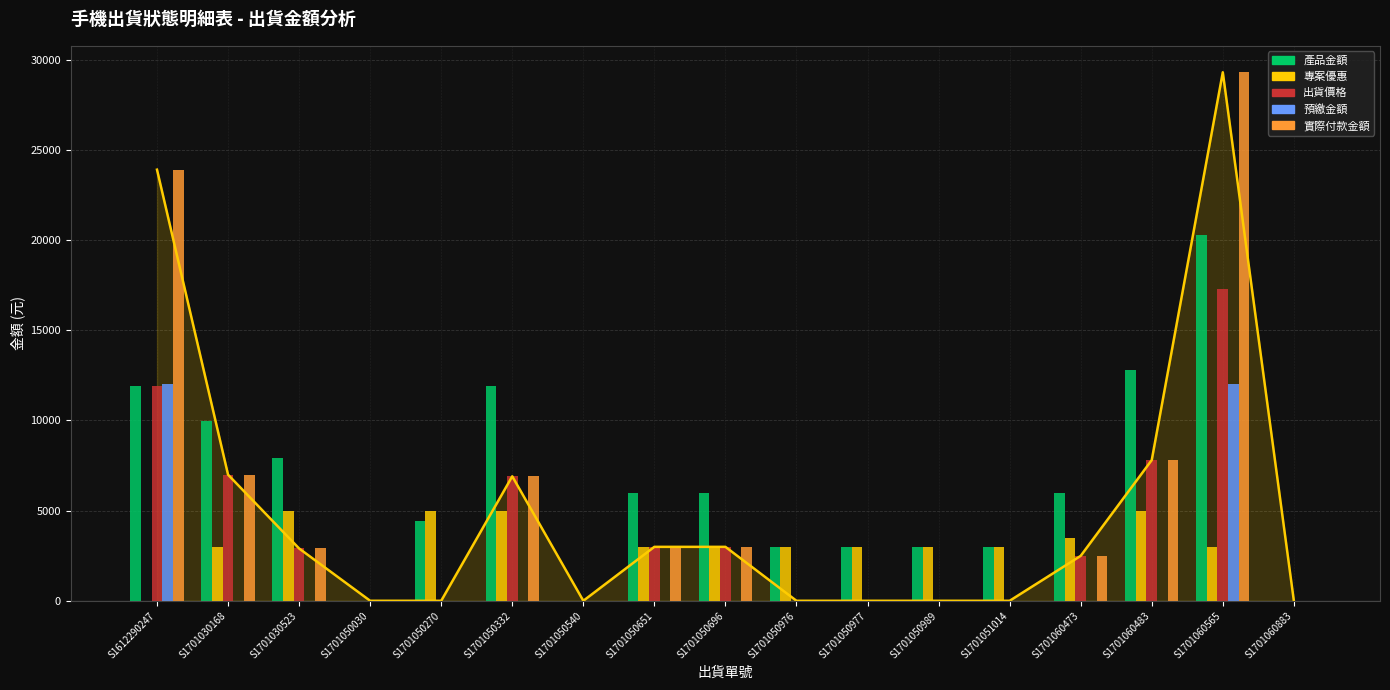

Rank the series by their maximum value, from lowest to highest.

專案優惠, 預繳金額, 出貨價格, 產品金額, 實際付款金額